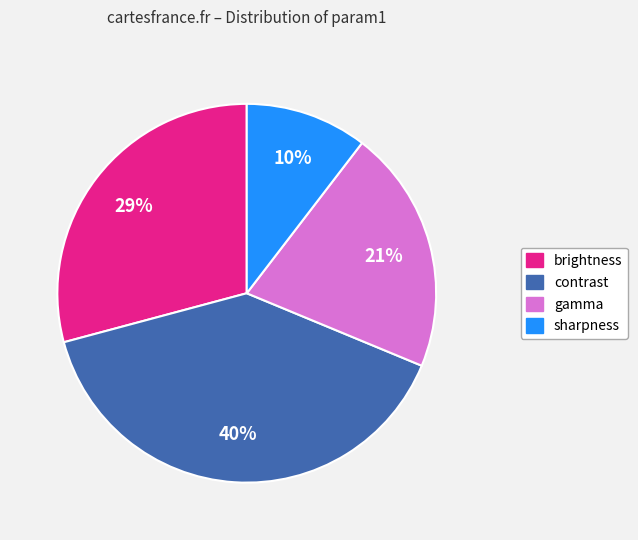

Is there a majority slice in this chart?

No